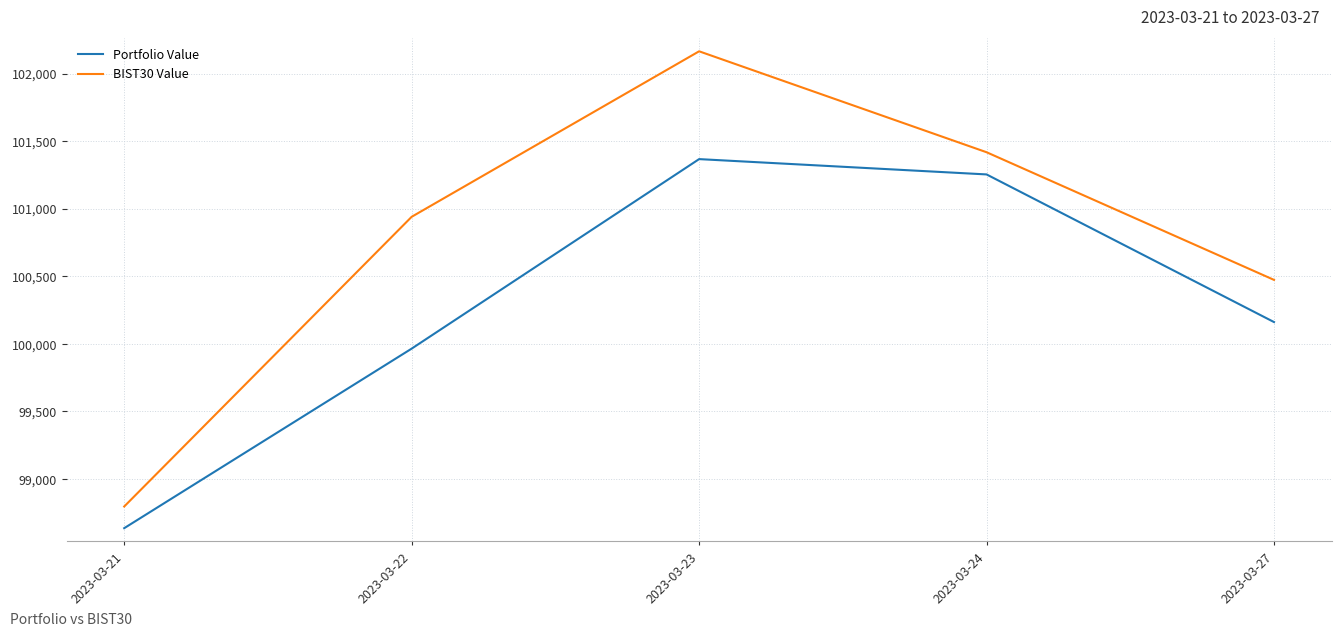

What is the sum of the Portfolio Value values at 2023-03-23 and 2023-03-22?

201330.2